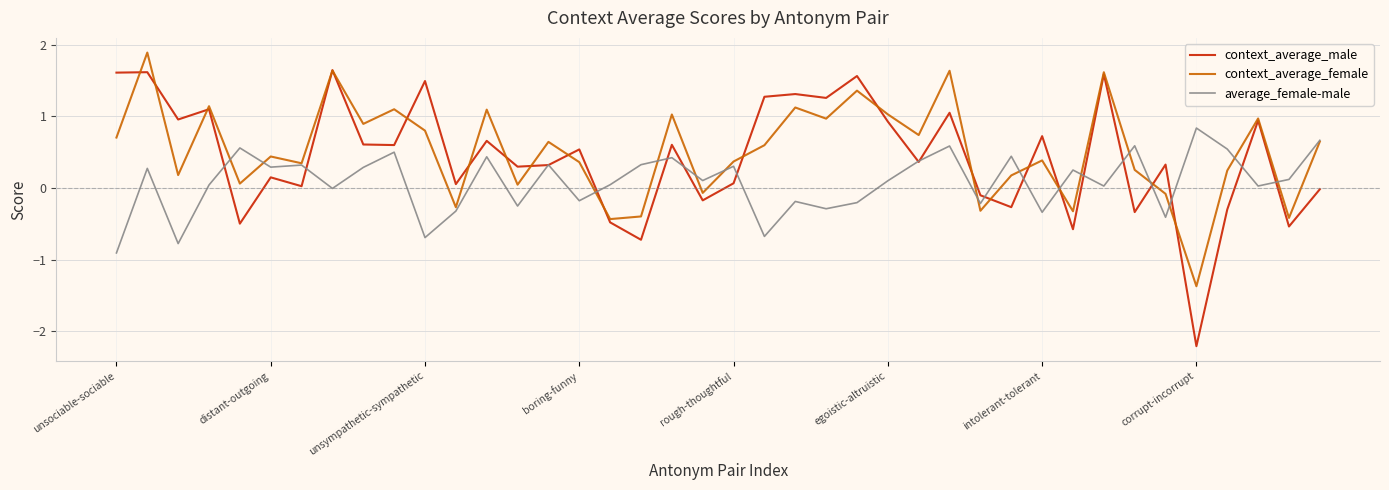

Rank the series by their maximum value, from lowest to highest.

average_female-male, context_average_male, context_average_female